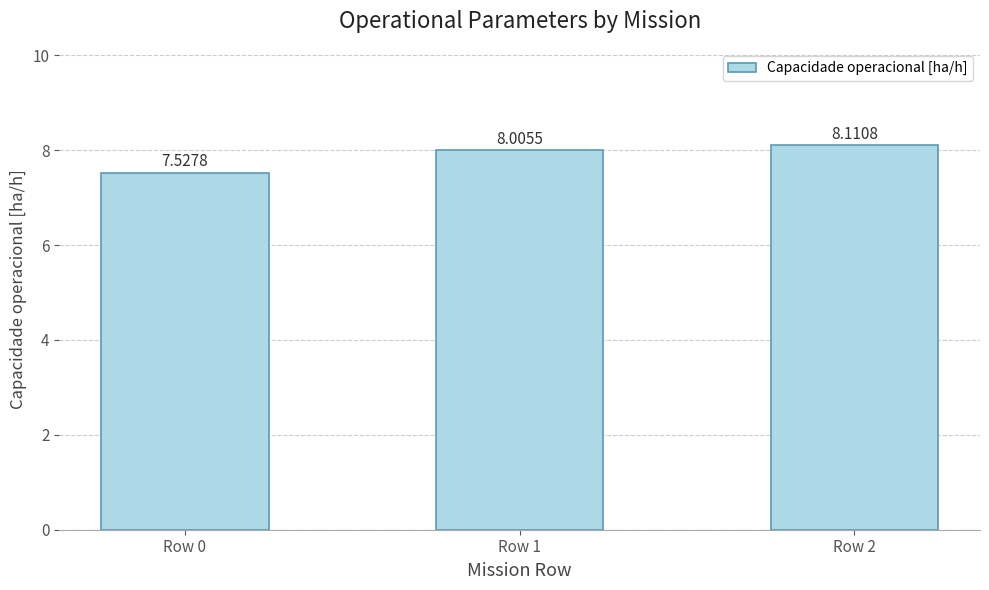

What is the greatest value displayed?

8.1